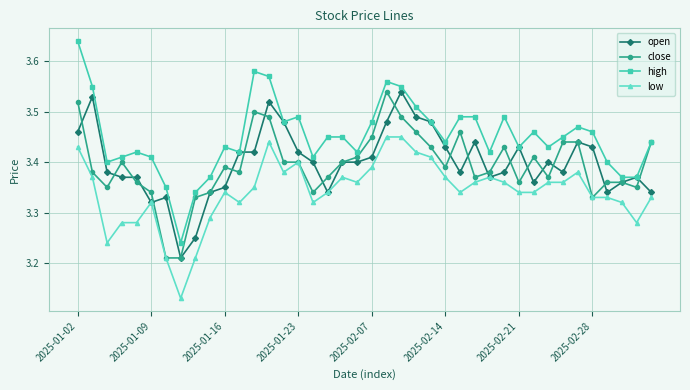

True or false: low and high intersect in this chart.

False